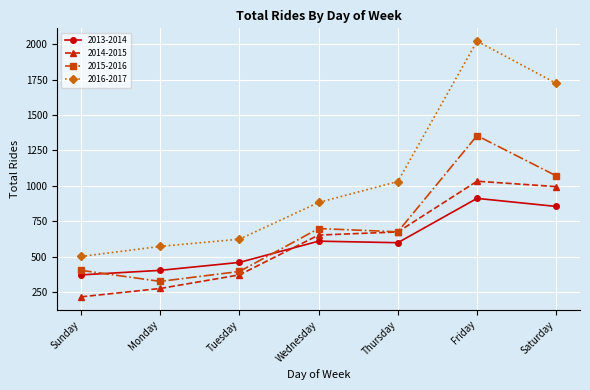

True or false: 2013-2014 and 2015-2016 intersect in this chart.

True